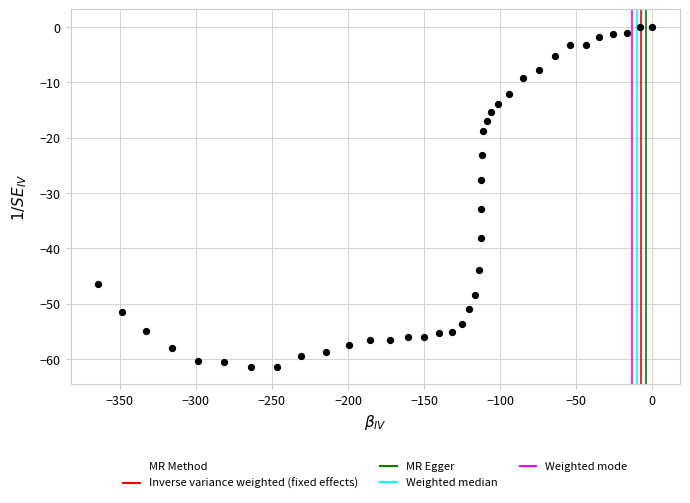

What is the range of X values (max minus min)?

364.2